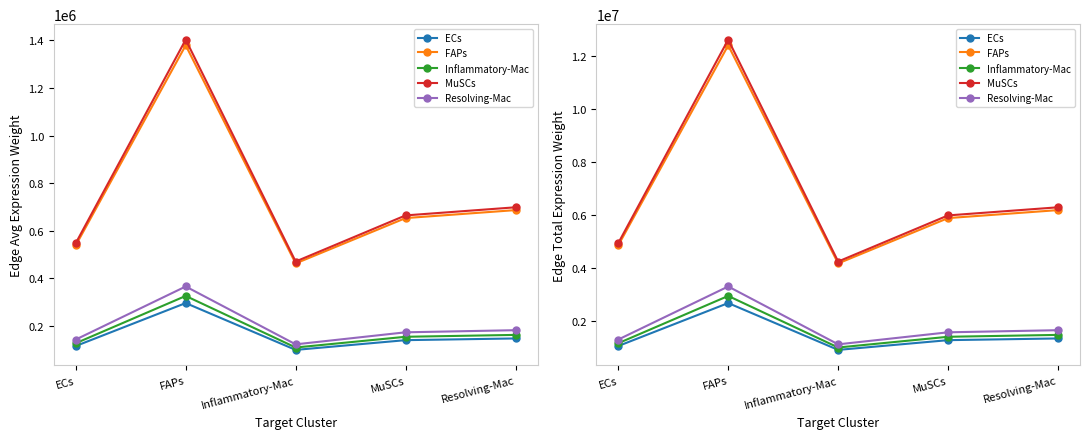

Is it true that MuSCs equals 21525566.2 at FAPs?

False